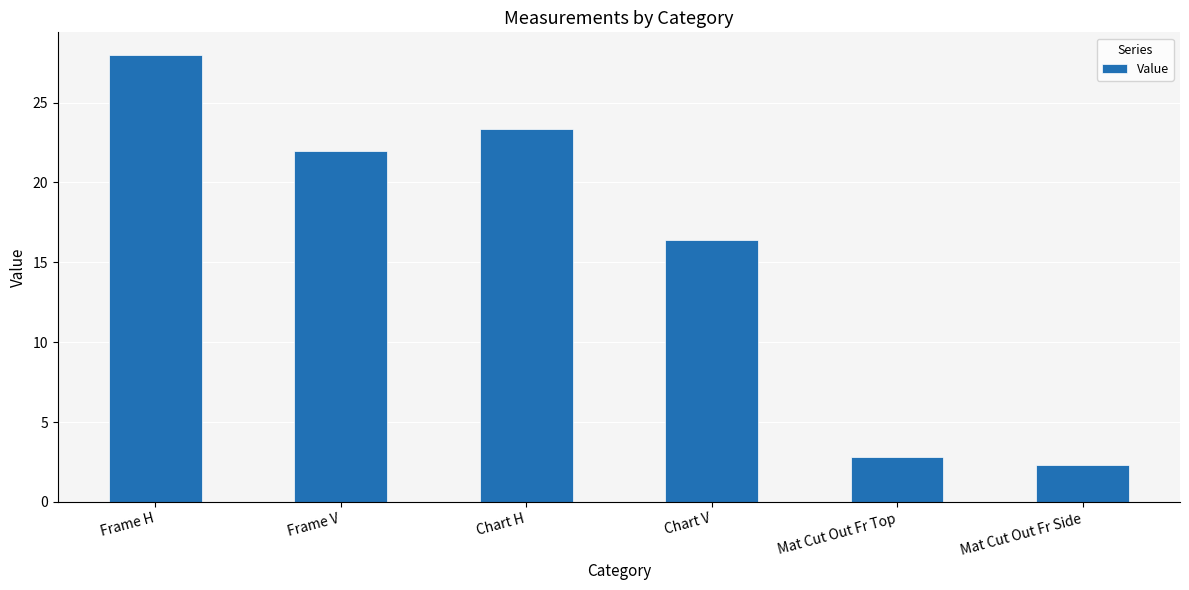

Reading left to right, transcribe all the data shown in this chart.

Frame H=28.0	Frame V=22.0	Chart H=23.4	Chart V=16.4	Mat Cut Out Fr Top=2.8	Mat Cut Out Fr Side=2.3